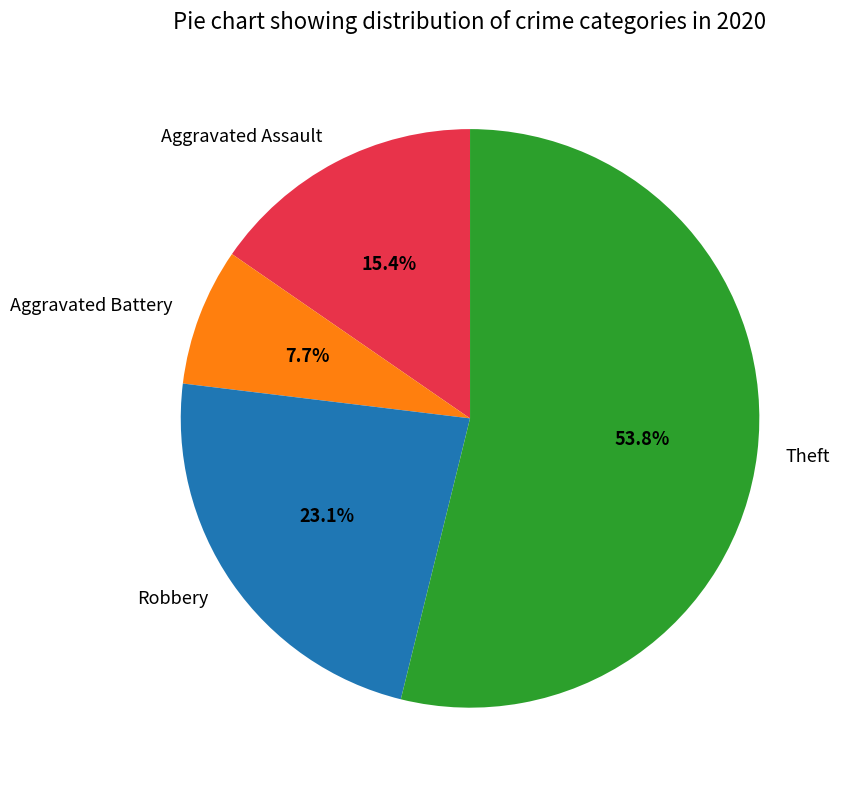

What is the largest slice in the pie chart?

Theft